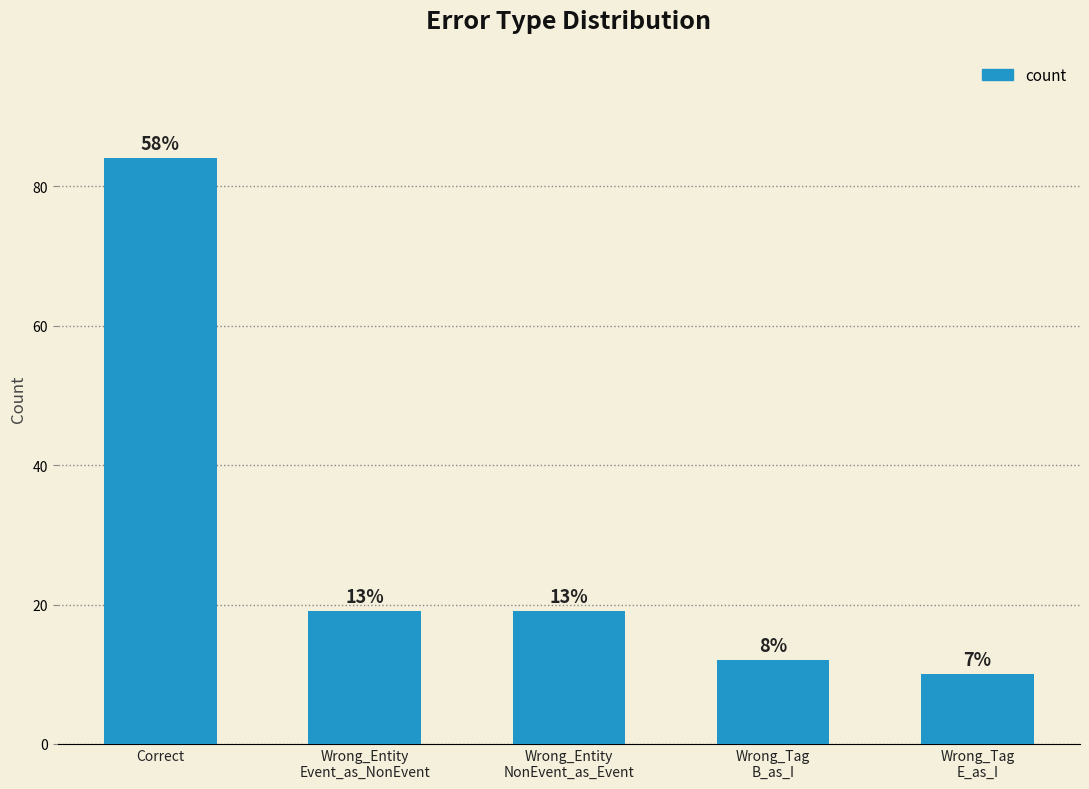

What is the ratio of the value at Wrong_Entity
NonEvent_as_Event to the value at Wrong_Tag
E_as_I?

1.9